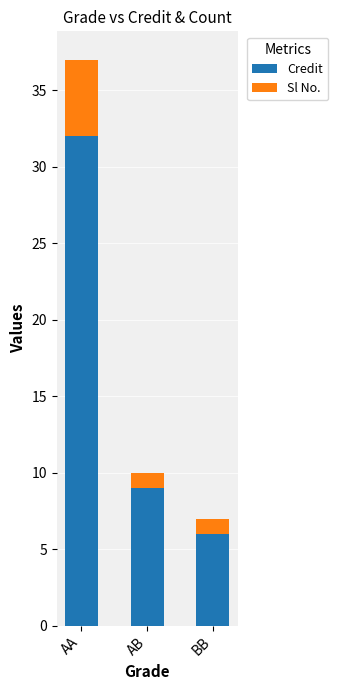

What is the difference between the maximum and minimum values in the Credit series?

26